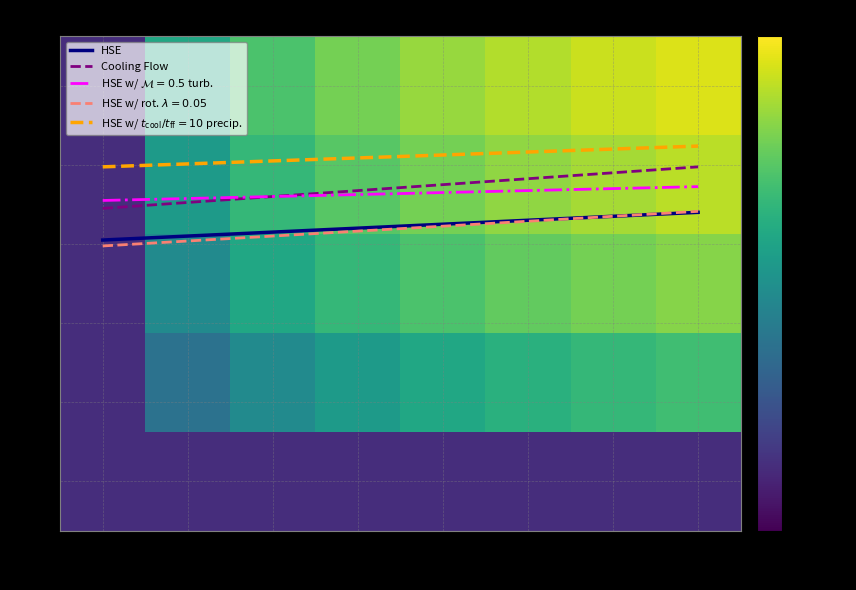

The Cooling Flow series shows 16.5 at 50. True or false?

False